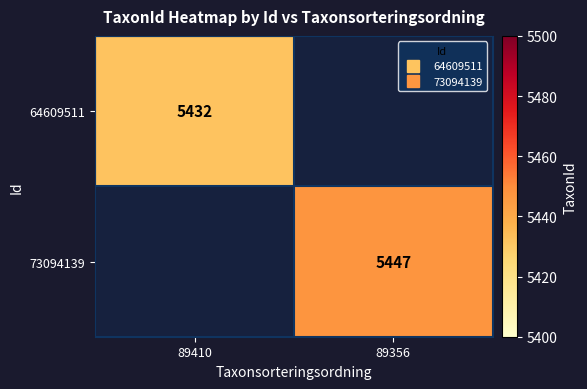

At how many categories does at least one series exceed 5438?

1